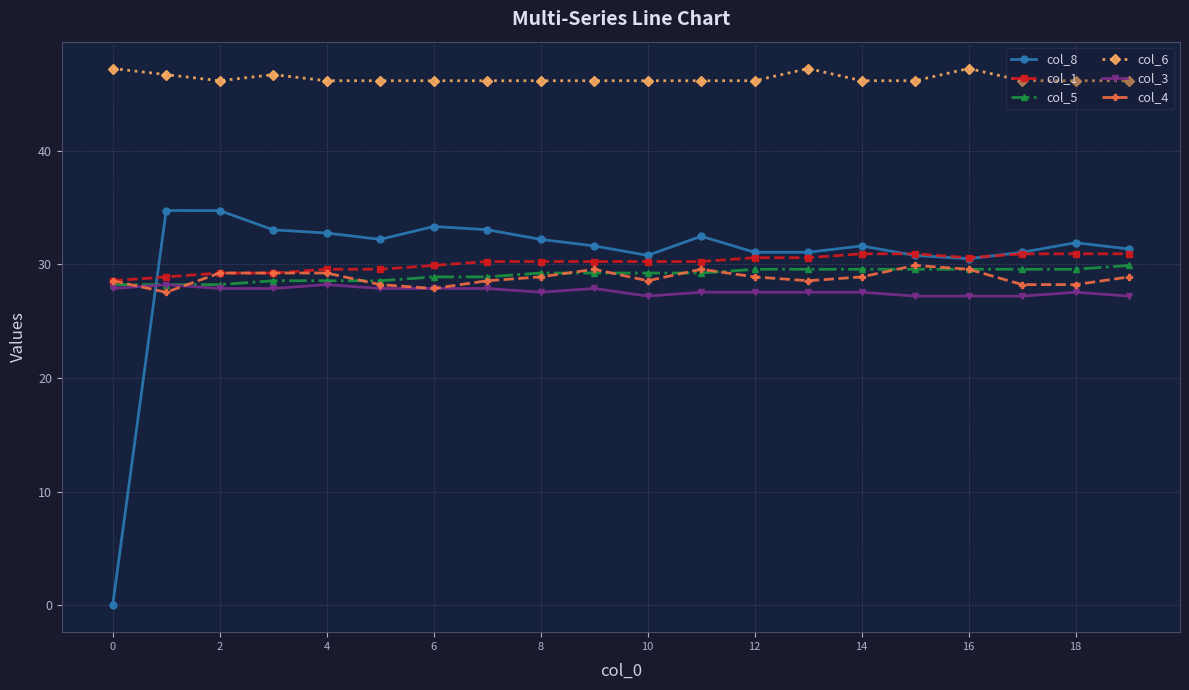

Which series has the widest spread of values?

col_8